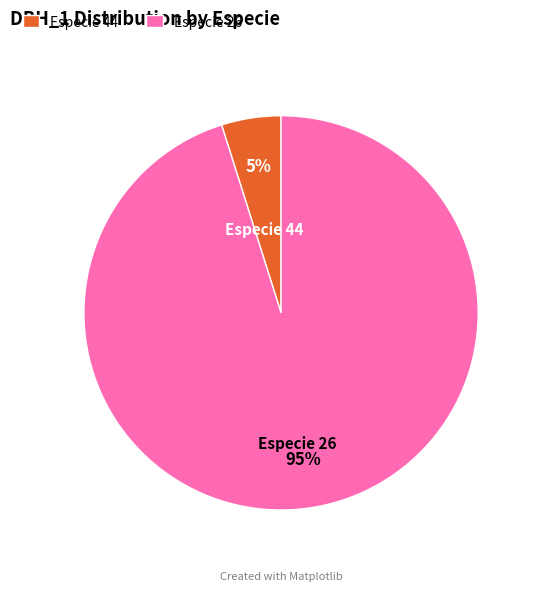

True or false: Especie 44 accounts for 5% of the total.

True